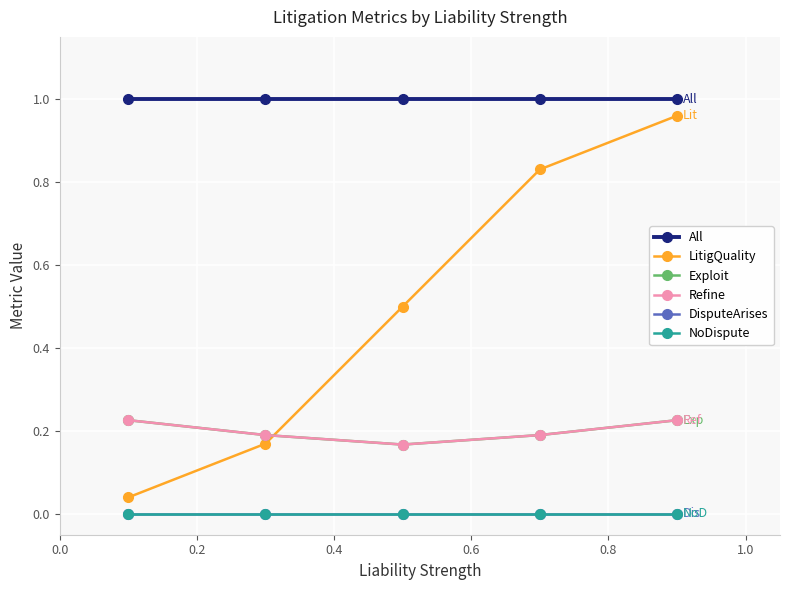

Reading left to right, list all the values displayed in this chart.

All: 1.0	1.0	1.0	1.0	1.0
LitigQuality: 0.0	0.2	0.5	0.8	1.0
Exploit: 0.2	0.2	0.2	0.2	0.2
Refine: 0.2	0.2	0.2	0.2	0.2
DisputeArises: 0.0	0.0	0.0	0.0	0.0
NoDispute: 0.0	0.0	0.0	0.0	0.0